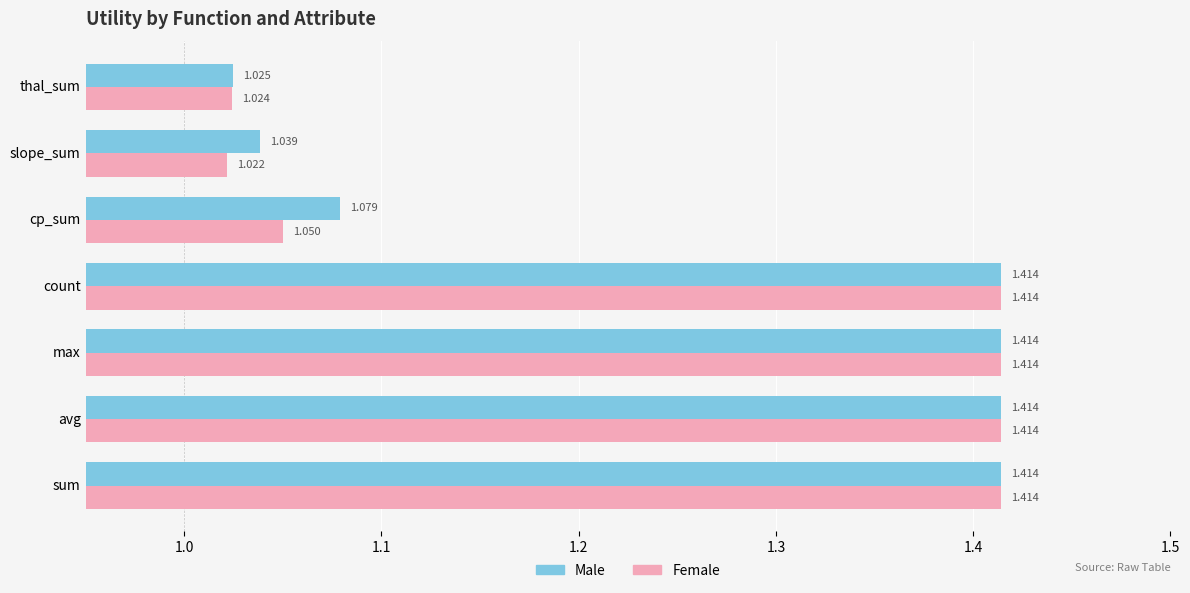

Is the value of Male at thal_sum greater than the value of Female at cp_sum?

No